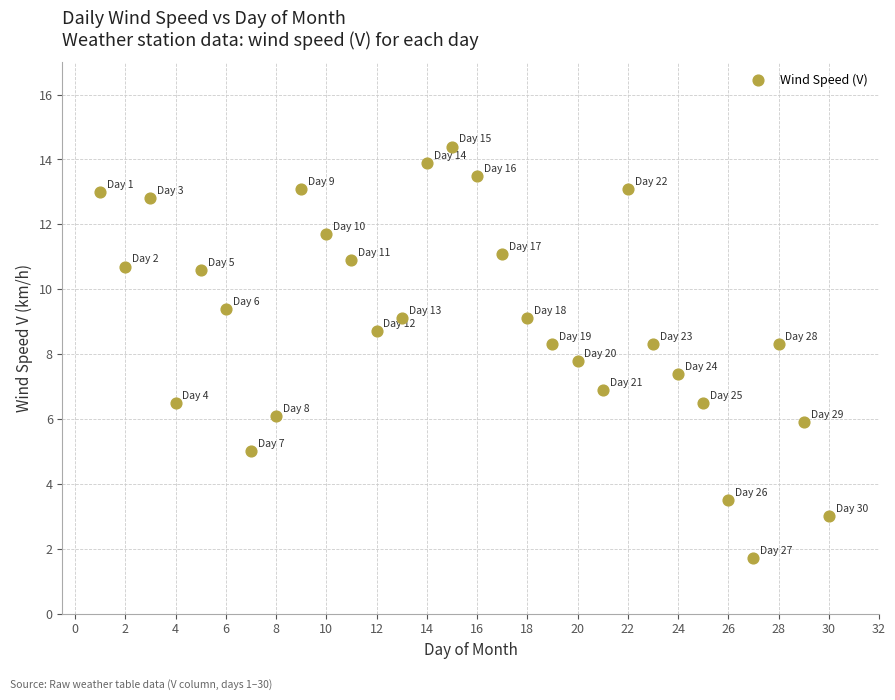

What is the range of Y values (max minus min)?

12.7